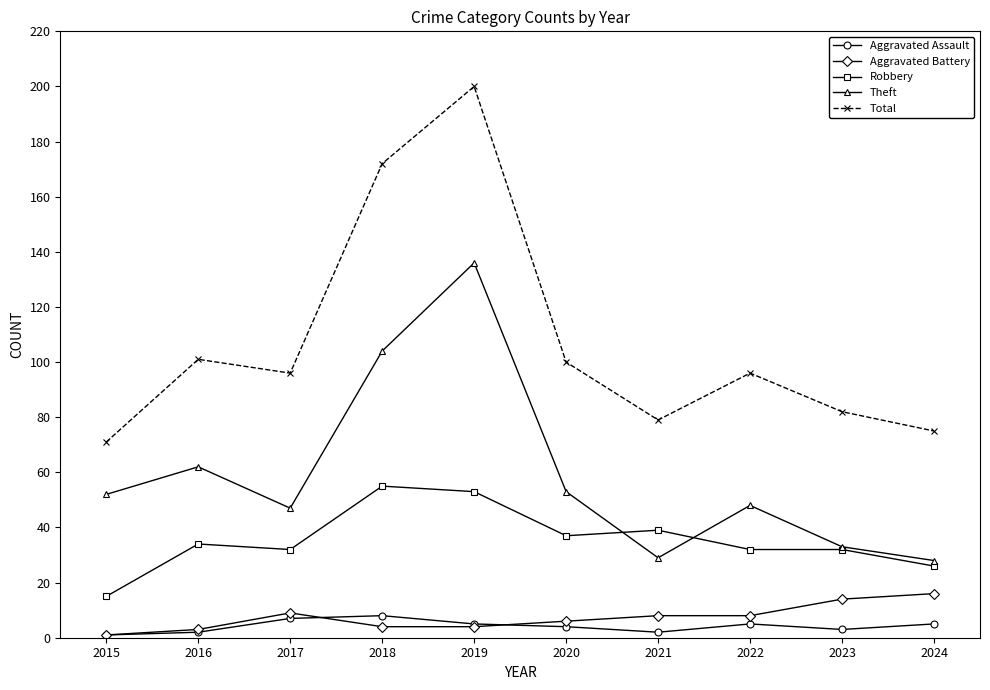

Reading left to right, transcribe all the data shown in this chart.

Aggravated Assault: 1	2	7	8	5	4	2	5	3	5
Aggravated Battery: 1	3	9	4	4	6	8	8	14	16
Robbery: 15	34	32	55	53	37	39	32	32	26
Theft: 52	62	47	104	136	53	29	48	33	28
Total: 71	101	96	172	200	100	79	96	82	75